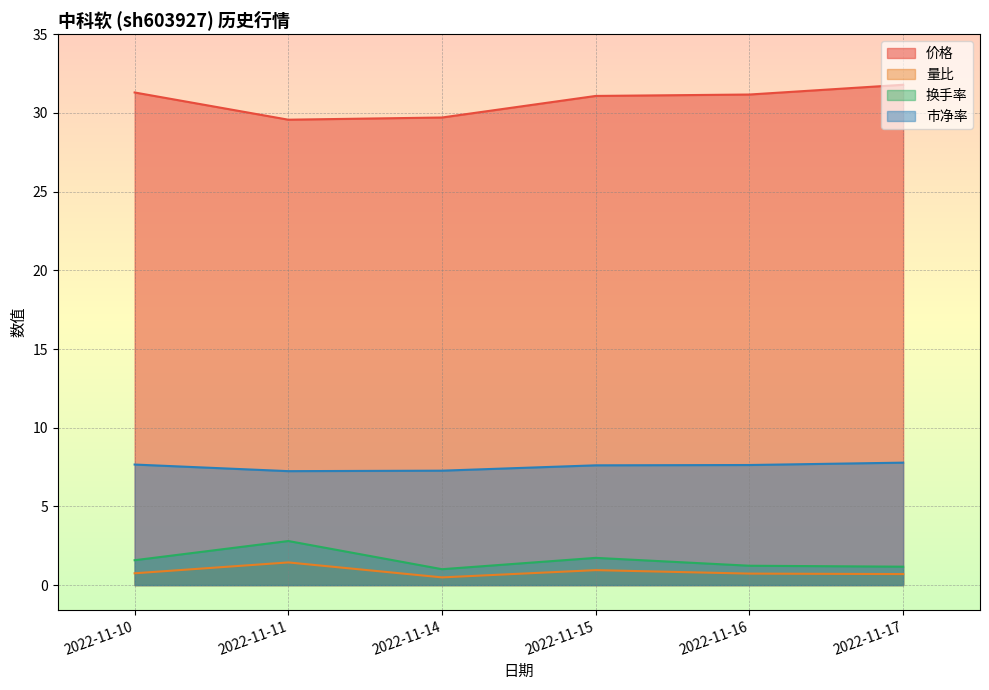

How many lines are shown in the chart?

4